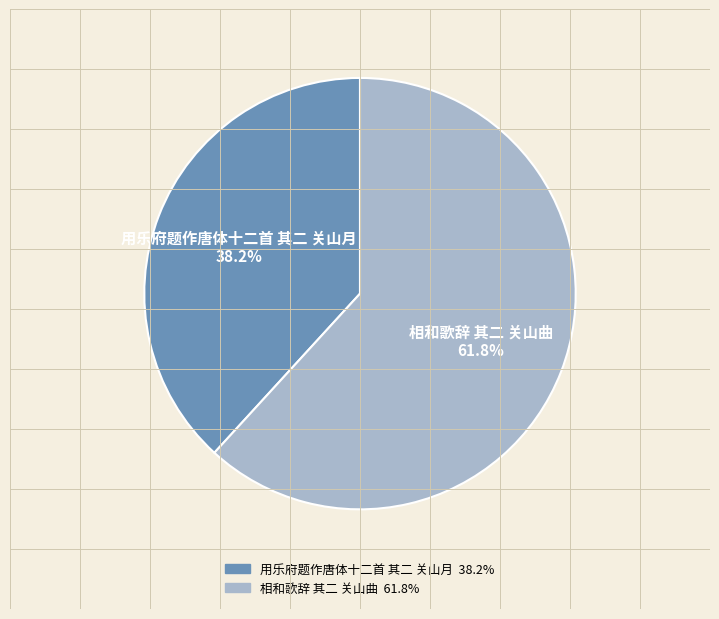

What percentage do 用乐府题作唐体十二首 其二 关山月 and 相和歌辞 其二 关山曲 together represent?

100.0%